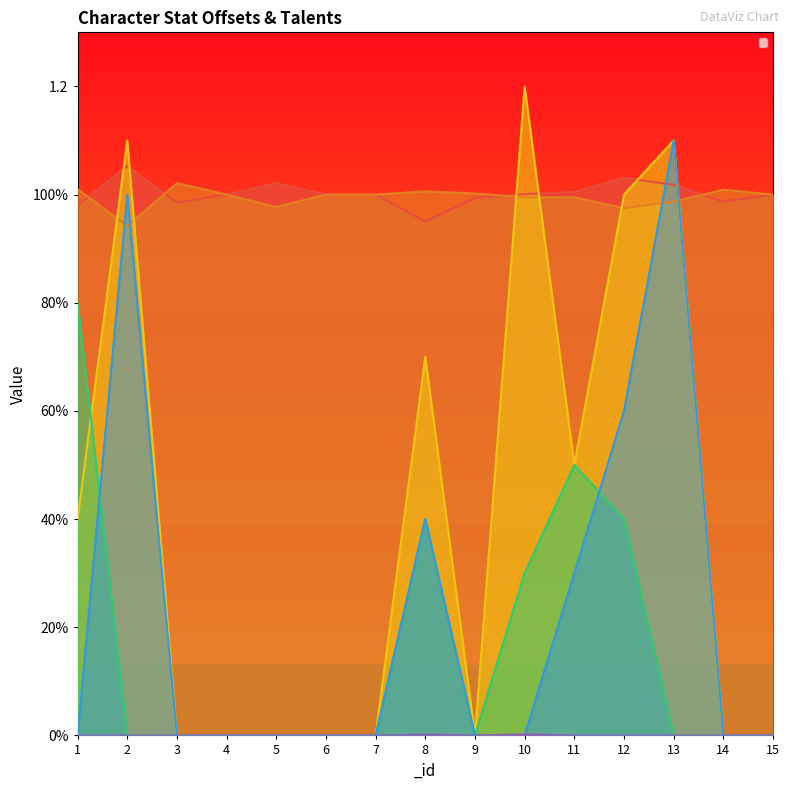

True or false: _talent_parry and _hp_offset cross at least once.

False